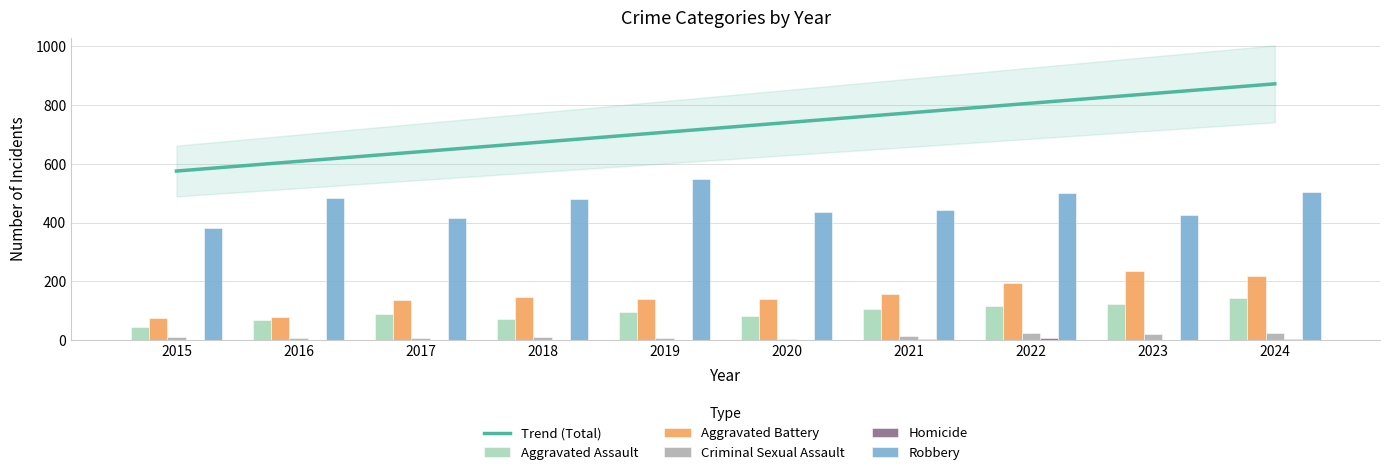

Reading right to left, list all the values displayed in this chart.

Trend (Total): 2024=872.4	2023=839.4	2022=806.4	2021=773.5	2020=740.5	2019=707.5	2018=674.5	2017=641.6	2016=608.6	2015=575.6
Aggravated Assault: 2024=142.0	2023=124.0	2022=115.0	2021=106.0	2020=84.0	2019=97.0	2018=73.0	2017=90.0	2016=70.0	2015=44.0
Aggravated Battery: 2024=219.0	2023=234.0	2022=194.0	2021=156.0	2020=141.0	2019=139.0	2018=146.0	2017=136.0	2016=78.0	2015=76.0
Criminal Sexual Assault: 2024=24.0	2023=21.0	2022=23.0	2021=13.0	2020=3.0	2019=8.0	2018=11.0	2017=8.0	2016=8.0	2015=12.0
Homicide: 2024=4.0	2023=2.0	2022=6.0	2021=4.0	2020=2.0	2019=2.0	2018=1.0	2017=1.0	2016=1.0	2015=0.0
Robbery: 2024=506.0	2023=425.0	2022=502.0	2021=443.0	2020=436.0	2019=548.0	2018=481.0	2017=416.0	2016=484.0	2015=381.0